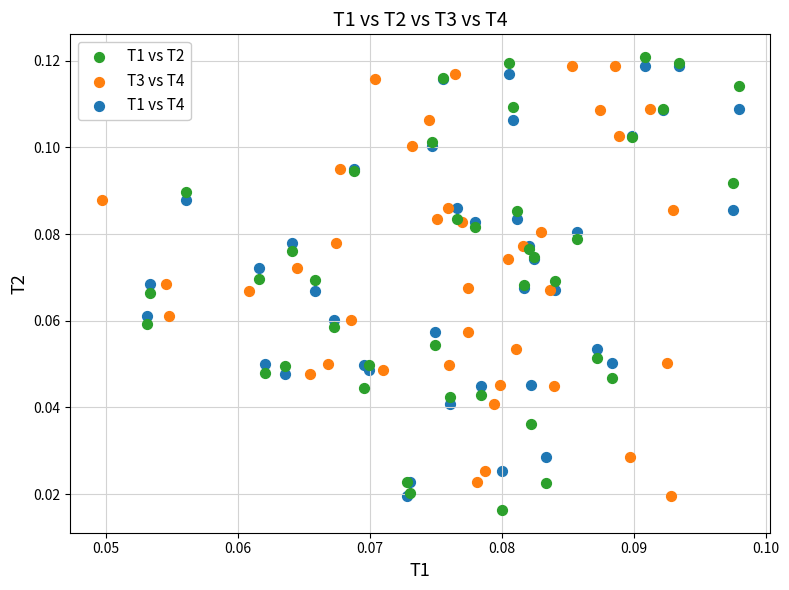

Which series has the largest Y range (max minus min)?

T1 vs T2